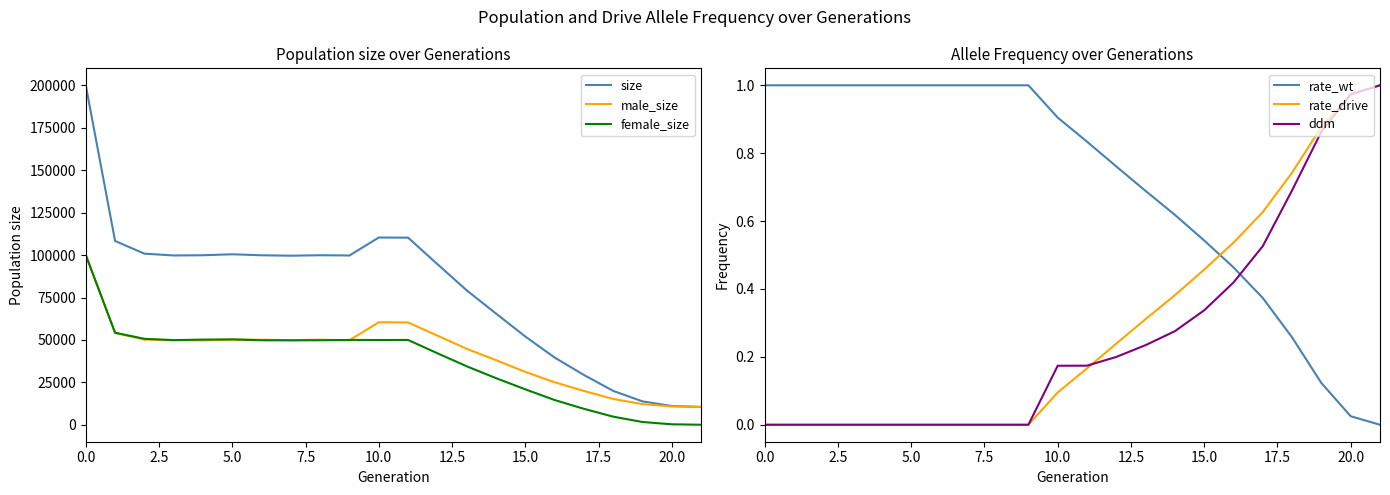

True or false: female_size and ddm cross at least once.

True